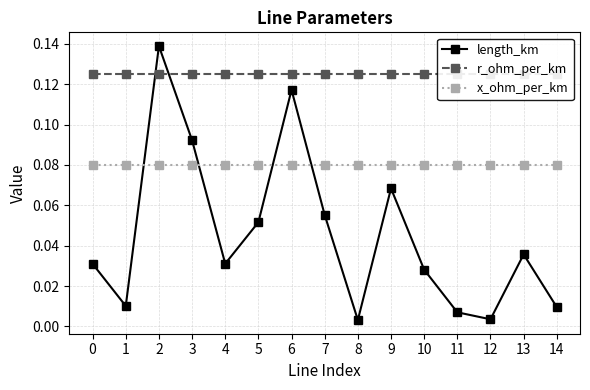

Reading left to right, list all the values displayed in this chart.

length_km: 0.0	0.0	0.1	0.1	0.0	0.1	0.1	0.1	0.0	0.1	0.0	0.0	0.0	0.0	0.0
r_ohm_per_km: 0.1	0.1	0.1	0.1	0.1	0.1	0.1	0.1	0.1	0.1	0.1	0.1	0.1	0.1	0.1
x_ohm_per_km: 0.1	0.1	0.1	0.1	0.1	0.1	0.1	0.1	0.1	0.1	0.1	0.1	0.1	0.1	0.1